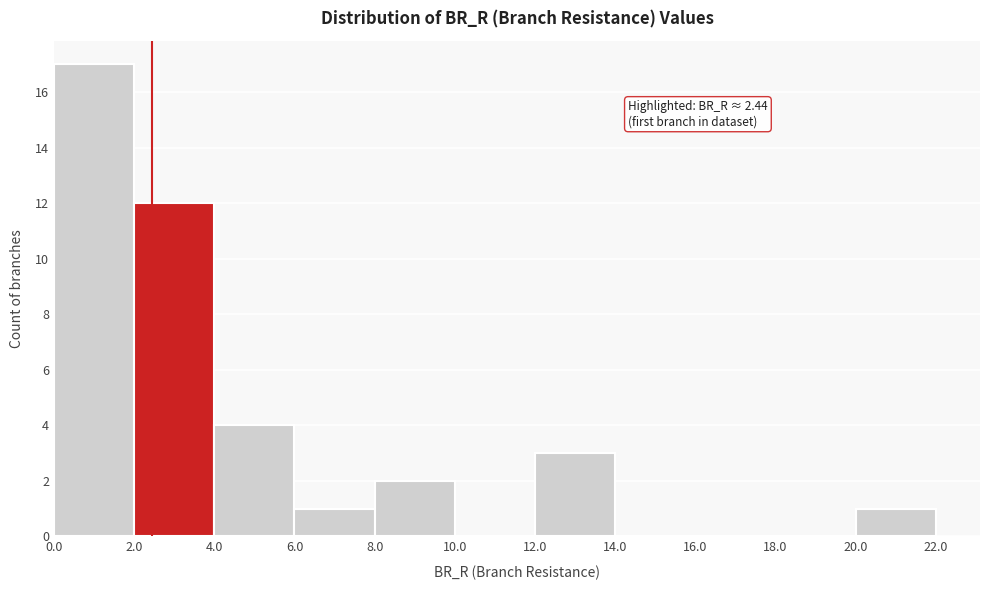

Over which range of the x-axis is the bar tallest?

0.0 to 2.0